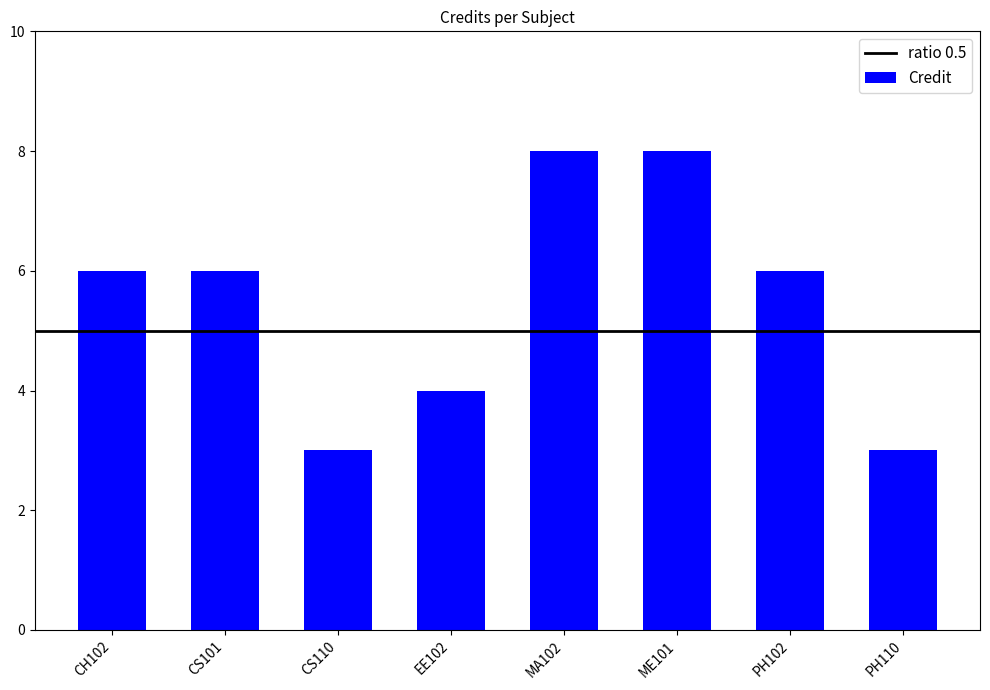

Reading left to right, list all the values displayed in this chart.

6	6	3	4	8	8	6	3